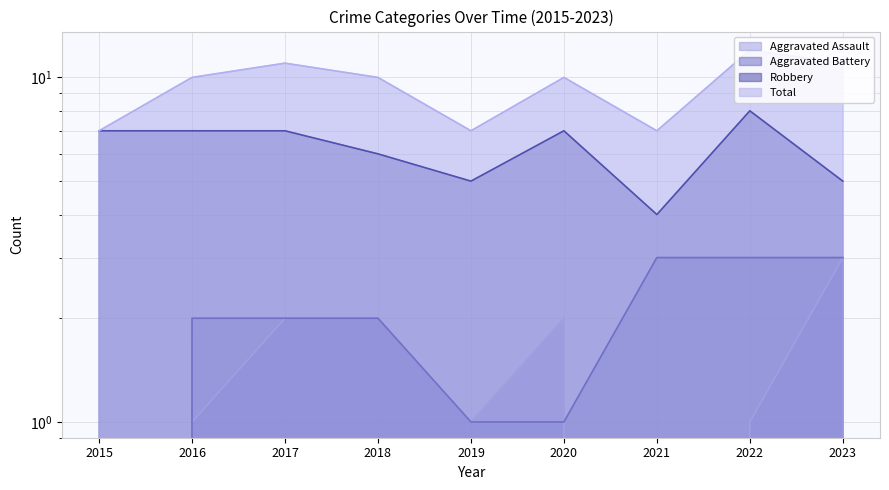

How many data points in Aggravated Battery are less than 2?

3